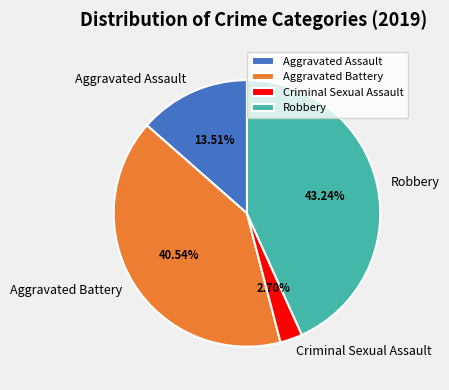

Is there a majority slice in this chart?

No